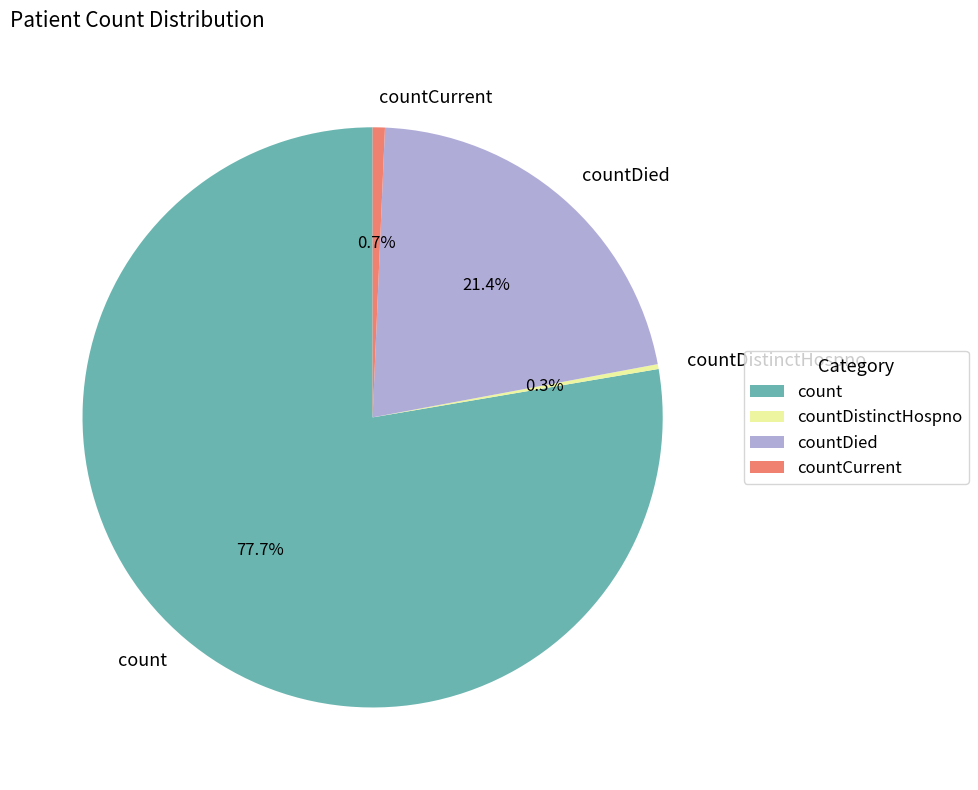

Is countDied the majority of the pie?

No